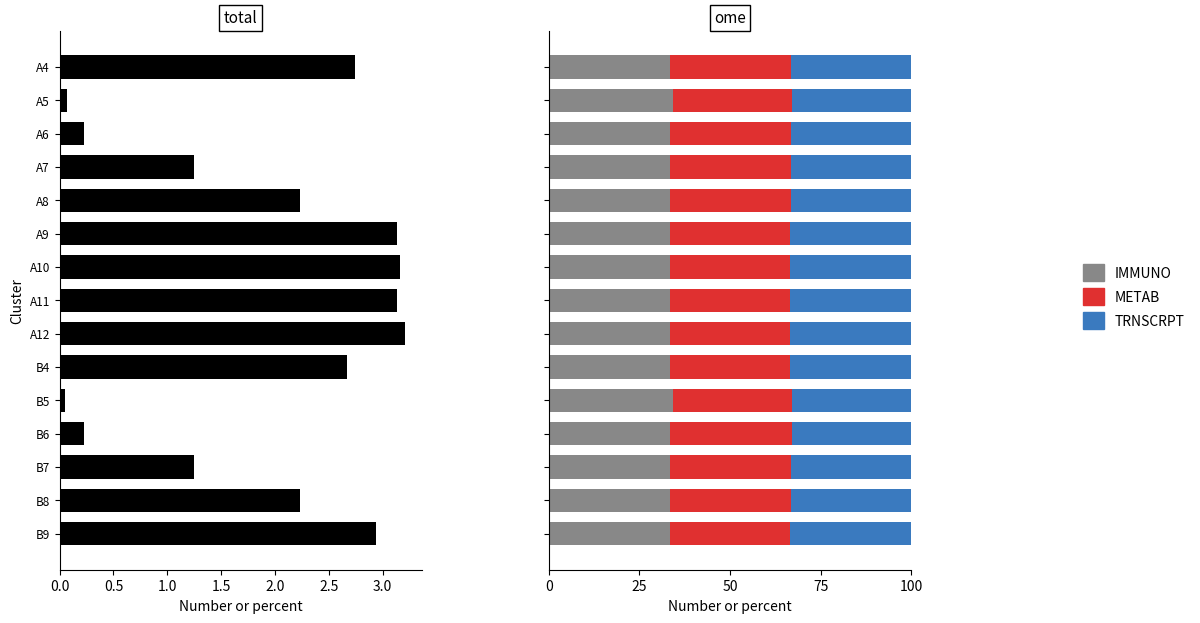

Rank the series by their maximum value, from lowest to highest.

total, TRNSCRPT, METAB, IMMUNO